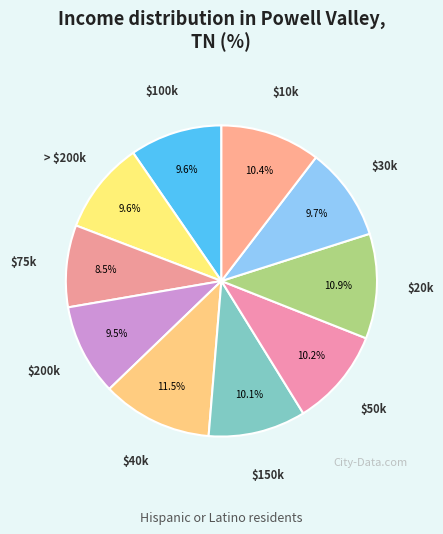

How much of the chart is everything except $20k?

89.1%